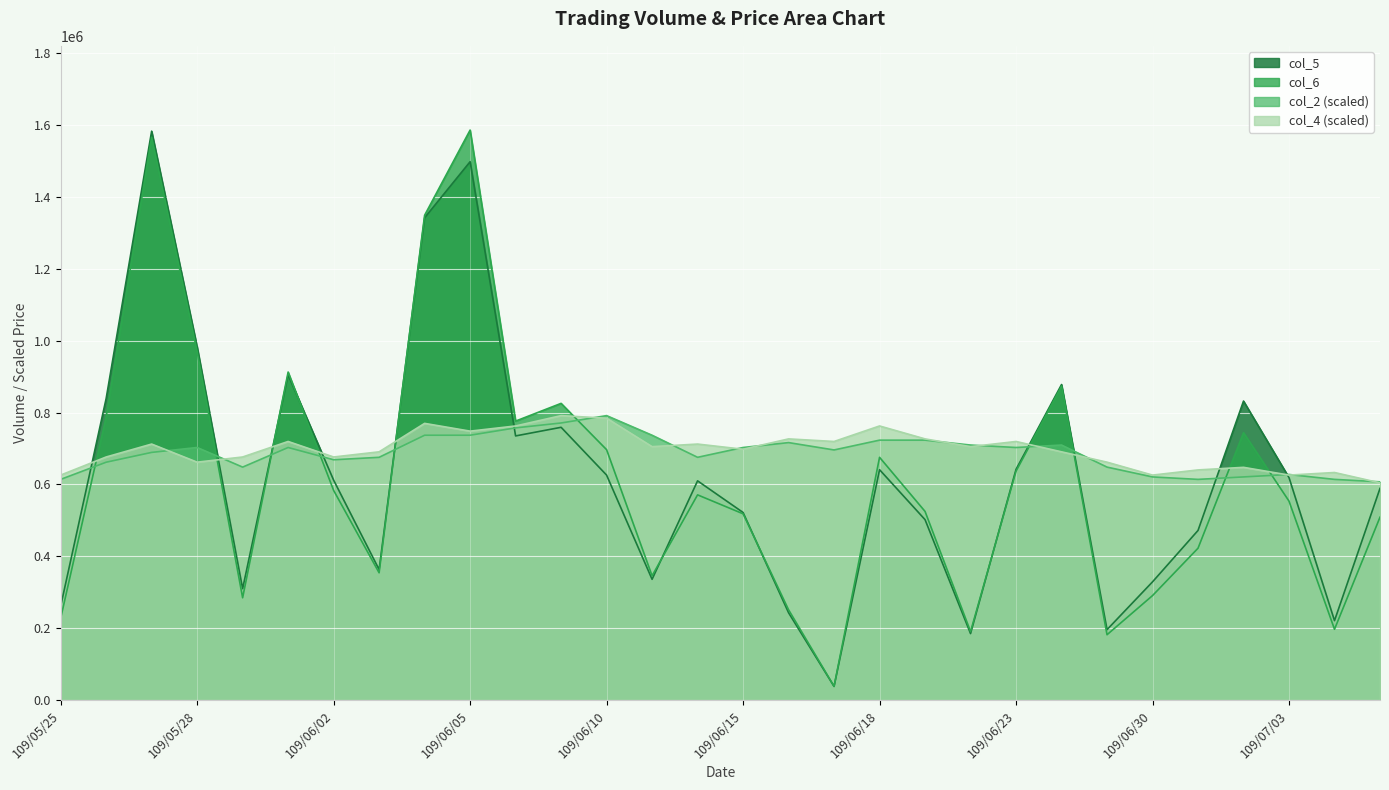

Read the col_6 value at 109/06/22.

190520.0